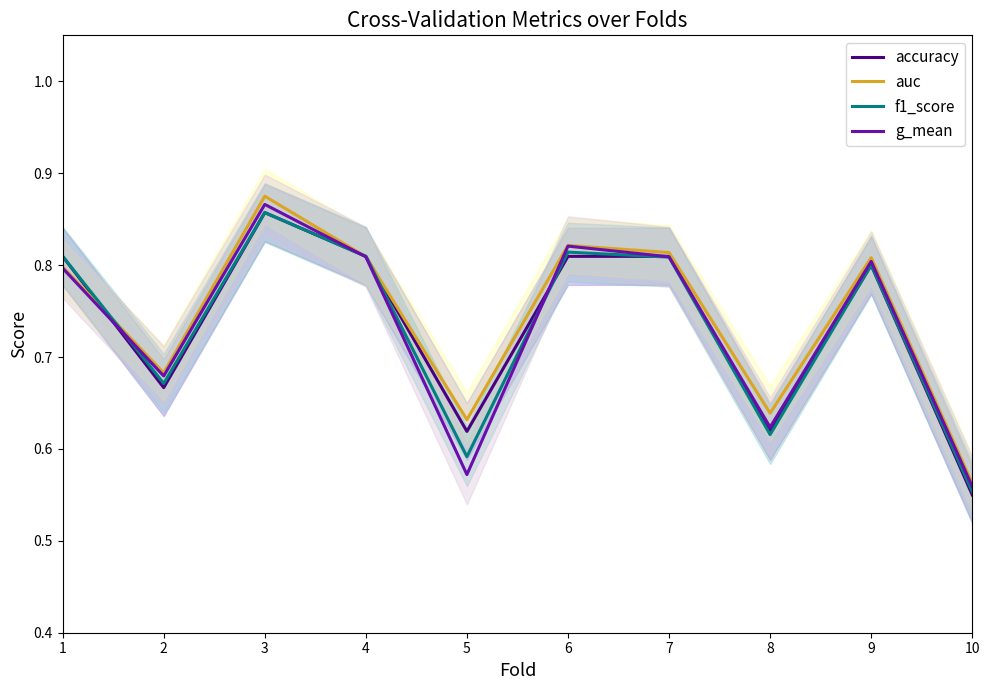

At which category does the chart reach its peak across all series?

3